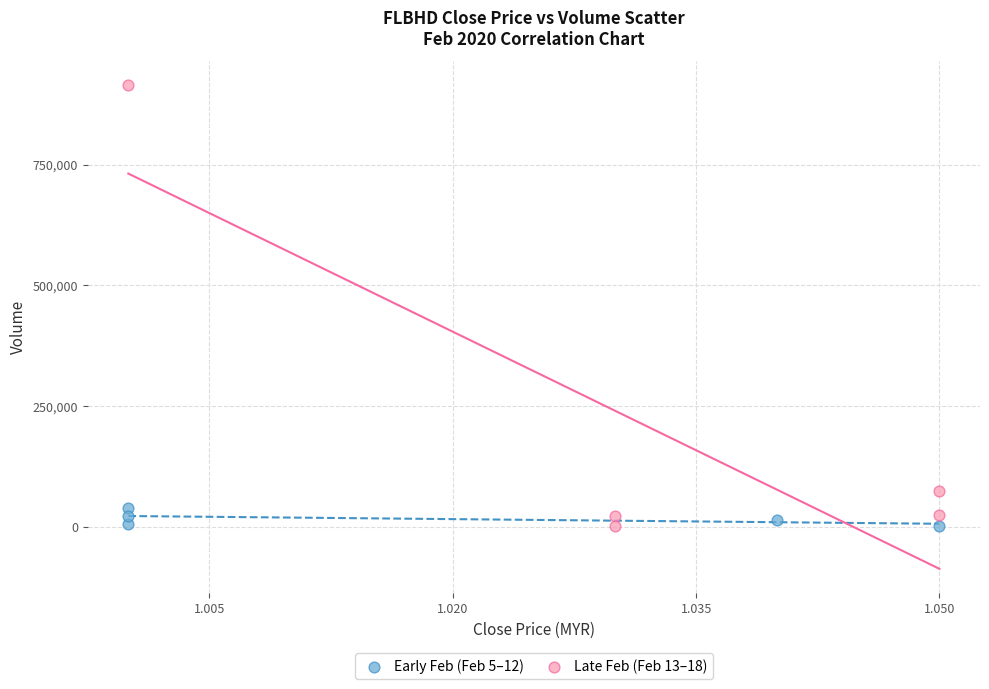

Which series has the widest spread of Y values?

Late Feb (Feb 13–18)